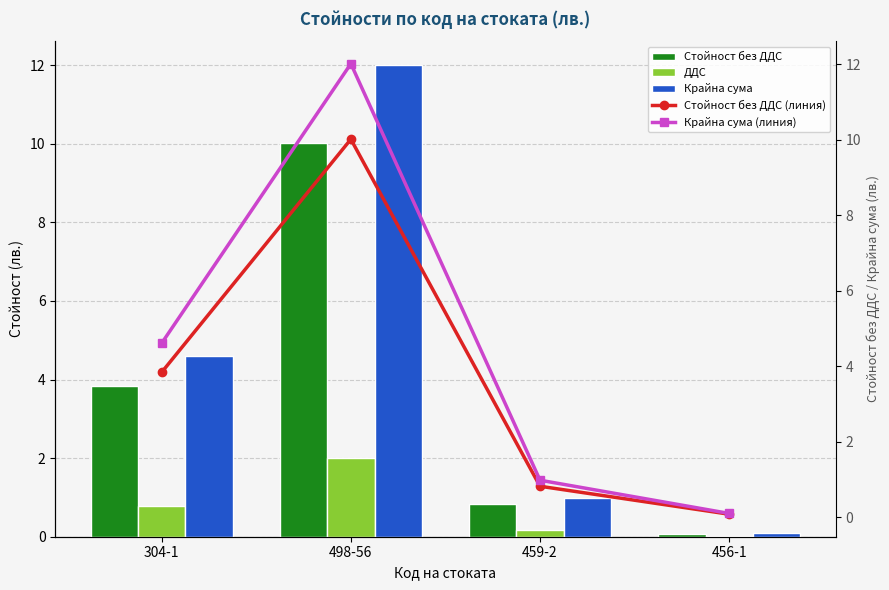

Read the Крайна сума value at 304-1.

4.6